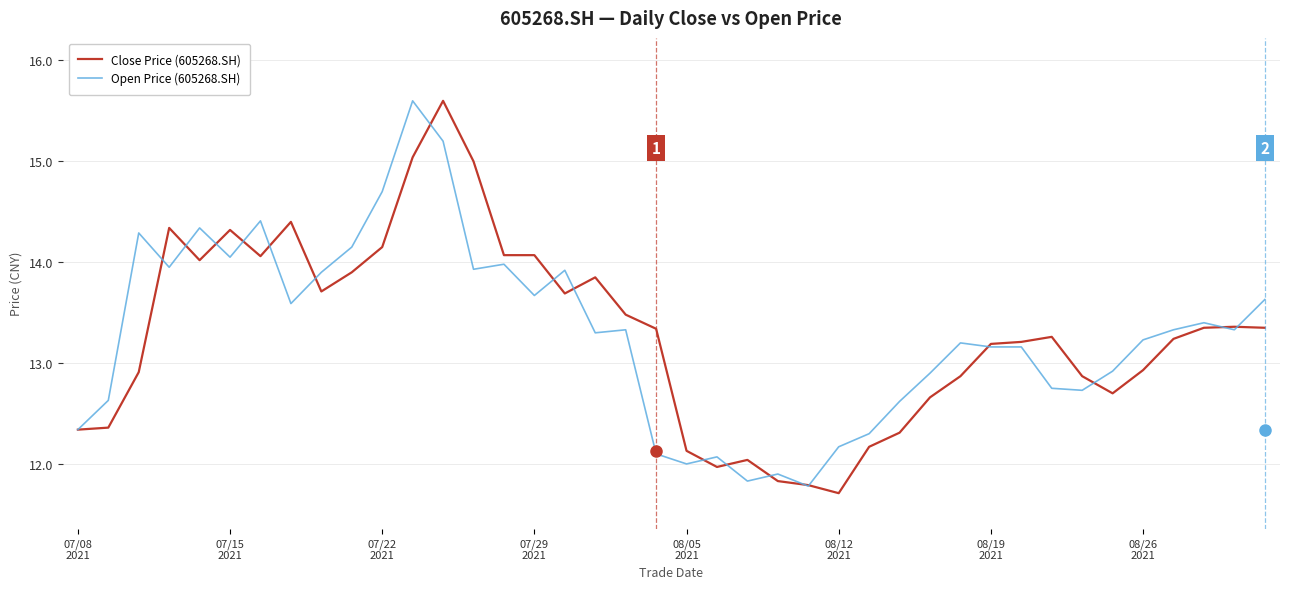

What is the lowest value of the Open Price (605268.SH) series?

11.8